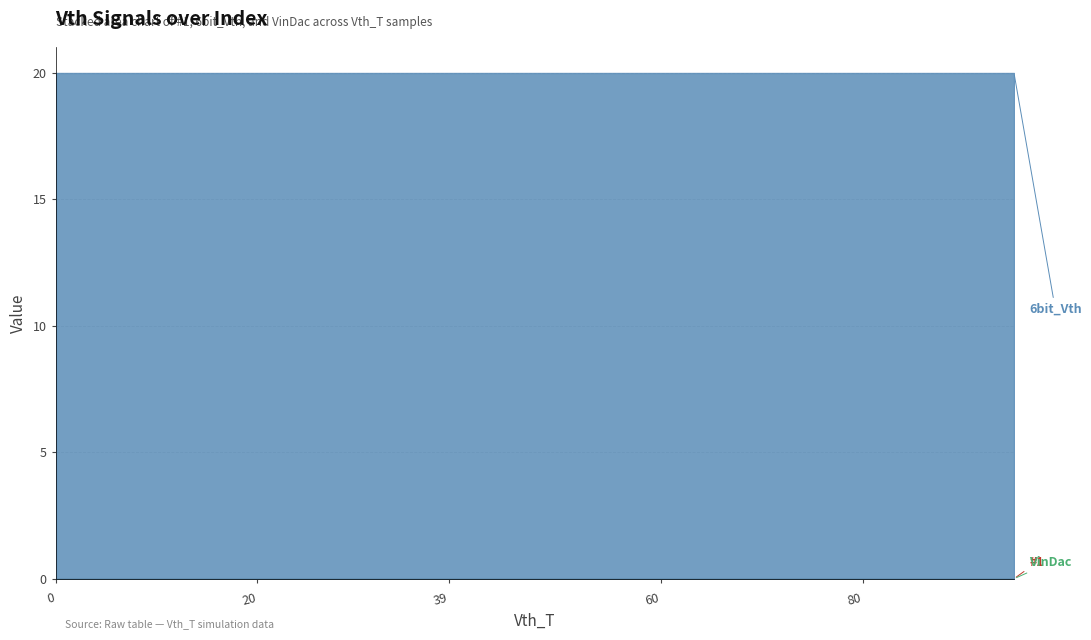

True or false: 6bit_Vth has more than 2 points higher than both neighbors.

False